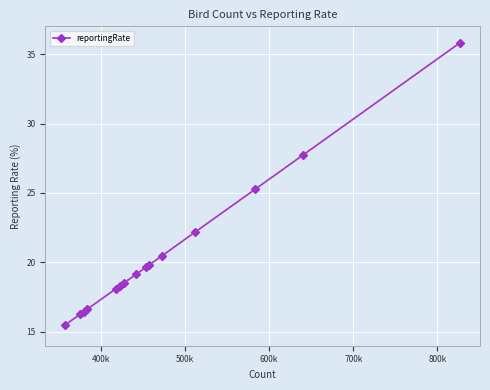

What is the maximum value shown in the chart?

35.8